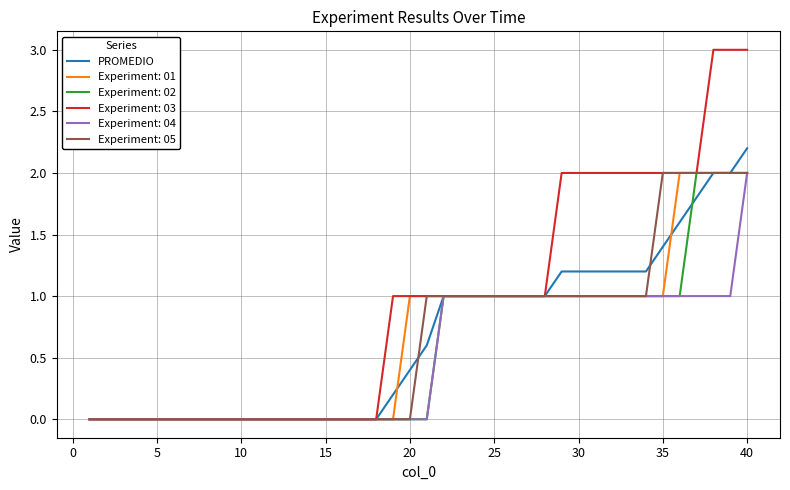

Which series has the largest total across all categories?

Experiment: 03